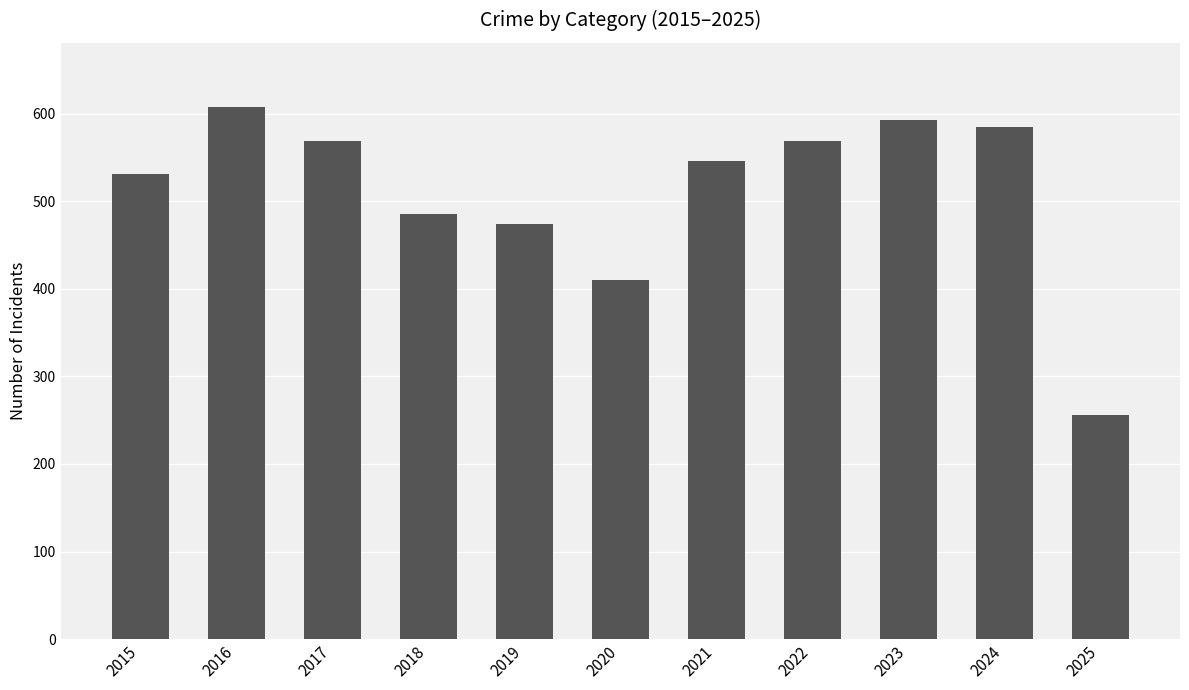

Reading right to left, transcribe all the data shown in this chart.

2025=256	2024=585	2023=593	2022=569	2021=546	2020=410	2019=474	2018=485	2017=569	2016=608	2015=531